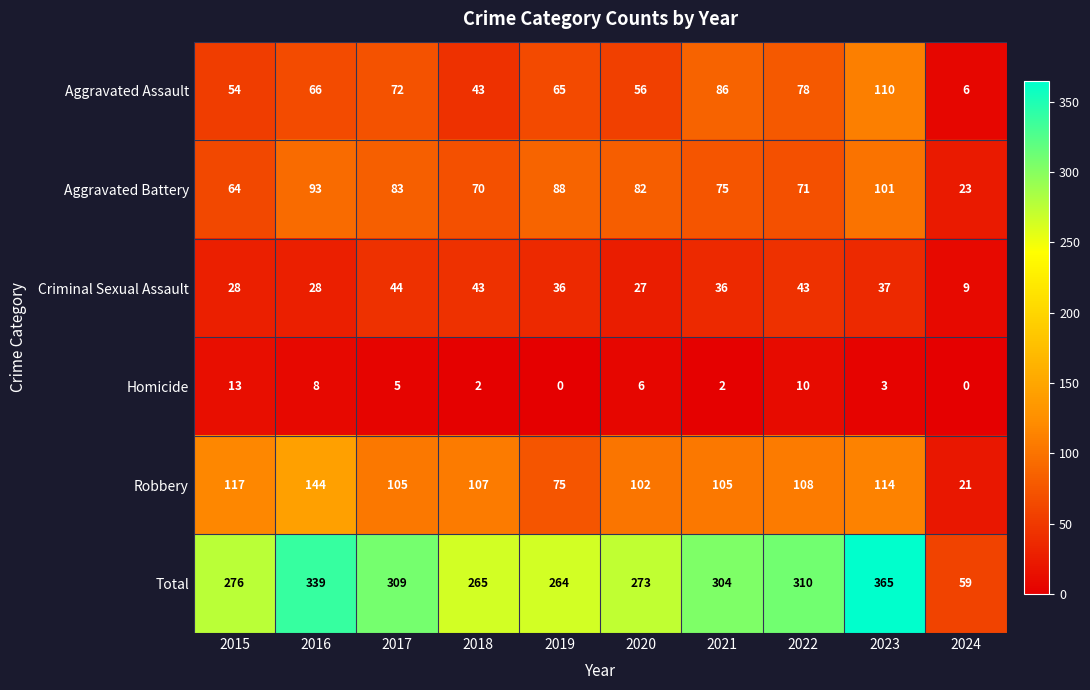

What is the highest value of the Aggravated Assault series?

110